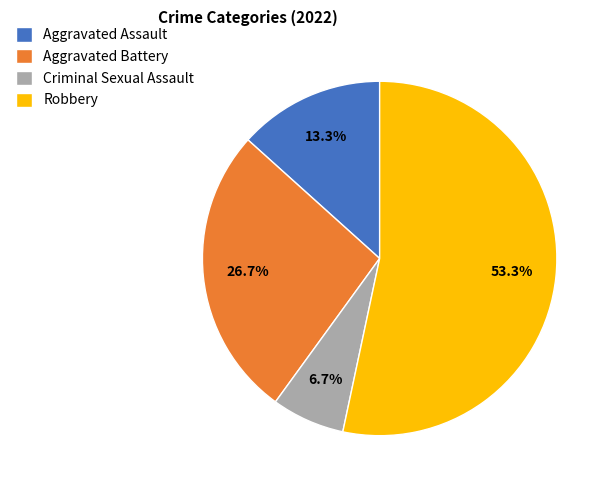

Does any single category account for the majority?

Yes